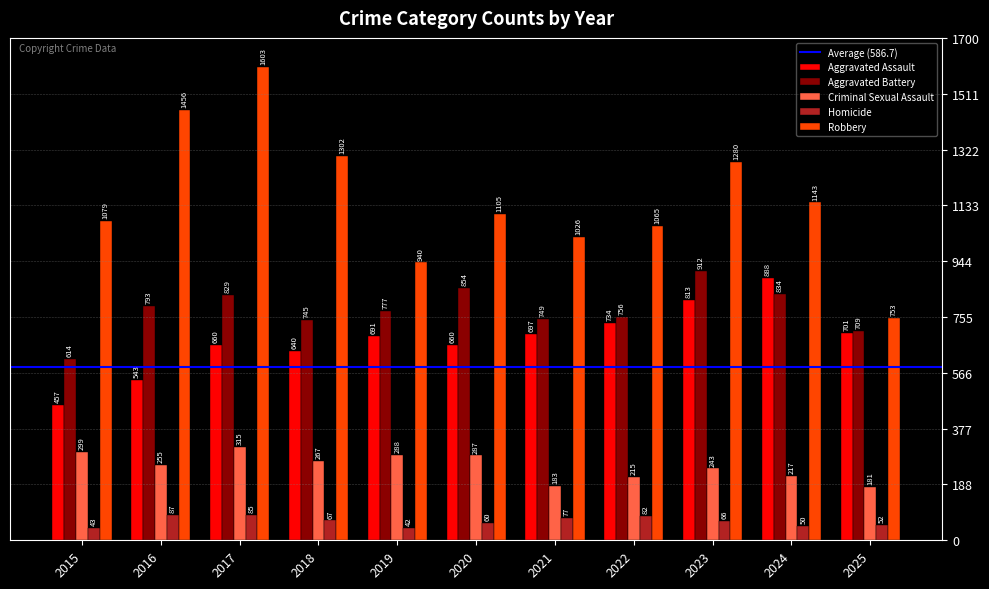

What is the sum of the Homicide values at 2021 and 2022?

159